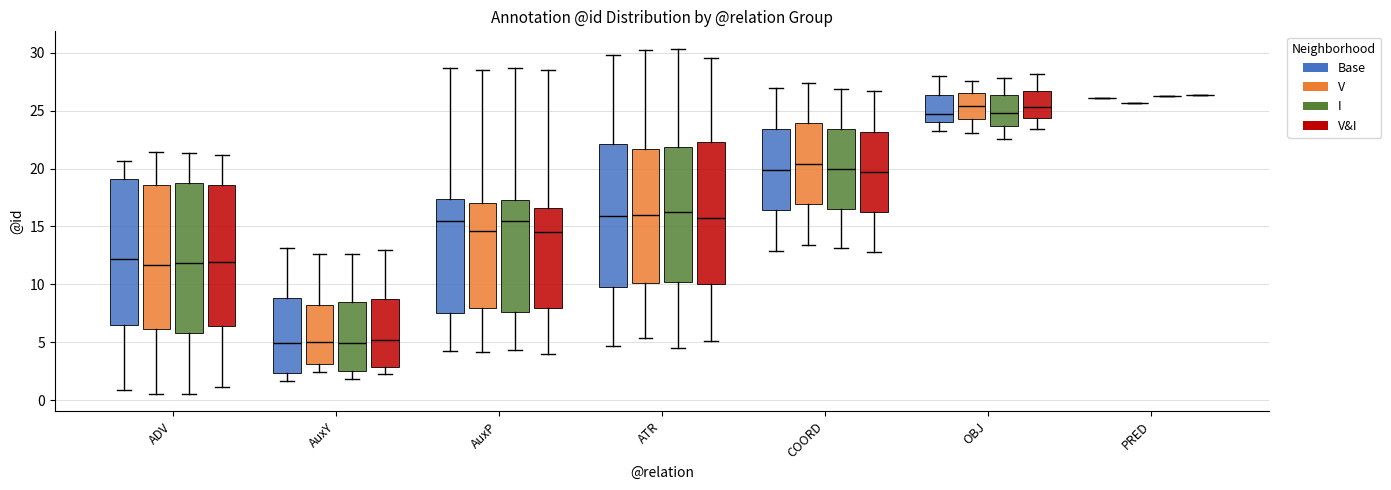

Reading left to right, transcribe this box plot: for each box, give where its median line is, the range the box spans, and where its two whiskers end, as read against the y-axis. The values are not printed on the chart, so give them approximately, as read against the axis.

ADV (Base): median 12.0, box 6.5 to 19.0, whiskers 1.0 to 20.5
ADV (V): median 11.5, box 6.0 to 18.5, whiskers 0.5 to 21.5
ADV (I): median 12.0, box 6.0 to 19.0, whiskers 0.5 to 21.5
ADV (V&I): median 12.0, box 6.5 to 18.5, whiskers 1.0 to 21.0
AuxY (Base): median 5.0, box 2.5 to 9.0, whiskers 1.5 to 13.0
AuxY (V): median 5.0, box 3.0 to 8.5, whiskers 2.5 to 12.5
AuxY (I): median 5.0, box 2.5 to 8.5, whiskers 2.0 to 12.5
AuxY (V&I): median 5.0, box 3.0 to 8.5, whiskers 2.5 to 13.0
AuxP (Base): median 15.5, box 7.5 to 17.5, whiskers 4.0 to 28.5
AuxP (V): median 14.5, box 8.0 to 17.0, whiskers 4.0 to 28.5
AuxP (I): median 15.5, box 7.5 to 17.5, whiskers 4.5 to 28.5
AuxP (V&I): median 14.5, box 8.0 to 16.5, whiskers 4.0 to 28.5
ATR (Base): median 16.0, box 10.0 to 22.0, whiskers 4.5 to 30.0
ATR (V): median 16.0, box 10.0 to 21.5, whiskers 5.5 to 30.5
ATR (I): median 16.5, box 10.0 to 22.0, whiskers 4.5 to 30.5
ATR (V&I): median 15.5, box 10.0 to 22.5, whiskers 5.0 to 29.5
COORD (Base): median 20.0, box 16.5 to 23.5, whiskers 13.0 to 27.0
COORD (V): median 20.5, box 17.0 to 24.0, whiskers 13.5 to 27.5
COORD (I): median 20.0, box 16.5 to 23.5, whiskers 13.0 to 27.0
COORD (V&I): median 19.5, box 16.5 to 23.0, whiskers 13.0 to 26.5
OBJ (Base): median 24.5, box 24.0 to 26.5, whiskers 23.5 to 28.0
OBJ (V): median 25.5, box 24.5 to 26.5, whiskers 23.0 to 27.5
OBJ (I): median 25.0, box 23.5 to 26.5, whiskers 22.5 to 28.0
OBJ (V&I): median 25.5, box 24.5 to 26.5, whiskers 23.5 to 28.0
PRED (Base): box collapsed to a line at 26.0, whiskers 26.0 to 26.0
PRED (V): box collapsed to a line at 25.5, whiskers 25.5 to 25.5
PRED (I): box collapsed to a line at 26.0, whiskers 26.0 to 26.0
PRED (V&I): box collapsed to a line at 26.5, whiskers 26.5 to 26.5